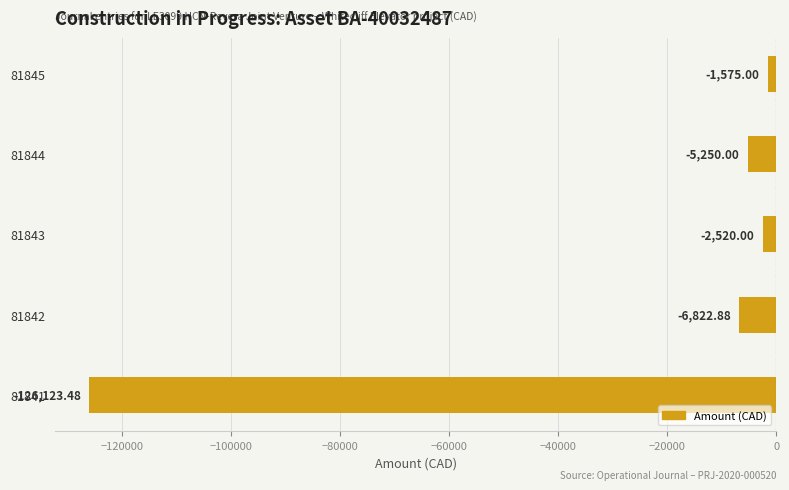

What is the change in value from 81842 to 81845?

+5247.9